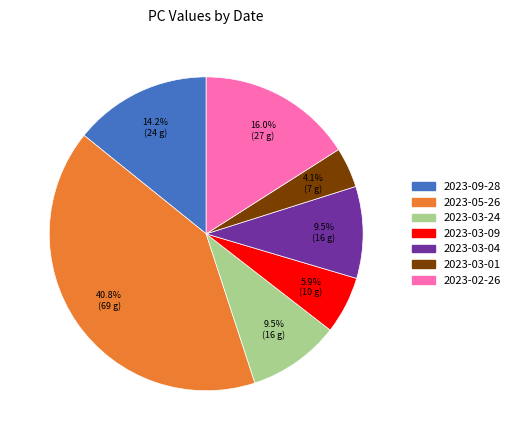

What is the ratio of the value at 2023-02-26 to the value at 2023-03-09?

2.7